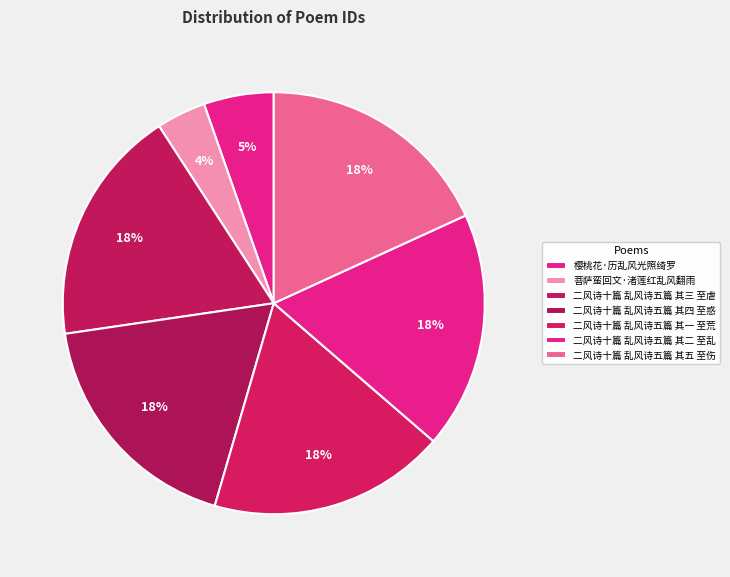

Is it true that 二风诗十篇 乱风诗五篇 其二 至乱 is 18% of the pie?

True